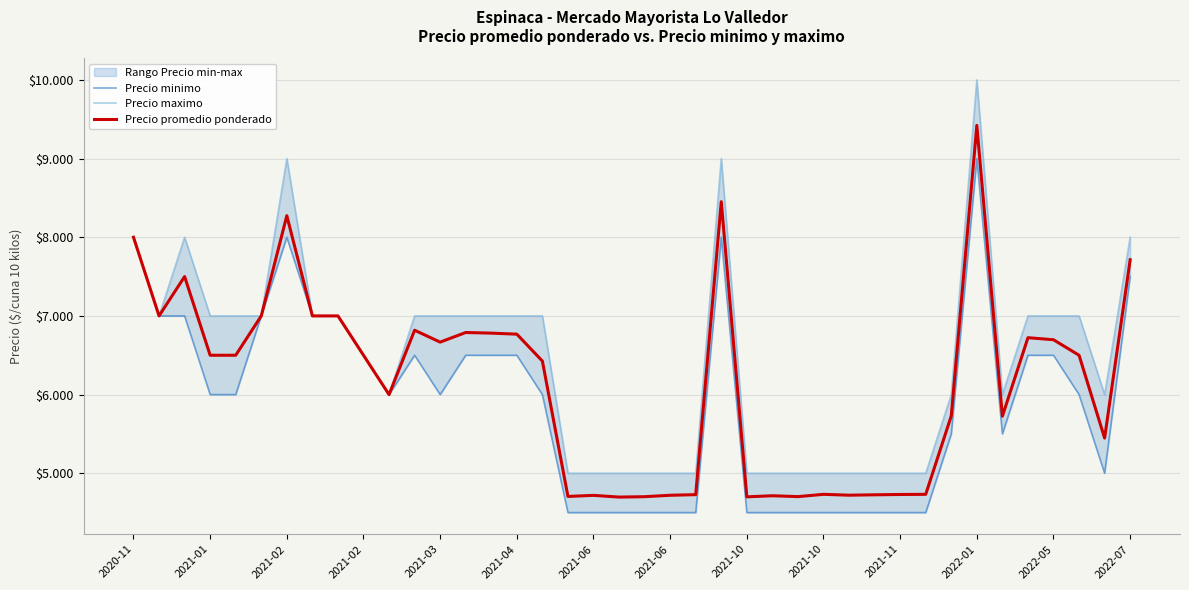

Does the chart display data point markers on the line(s)?

No